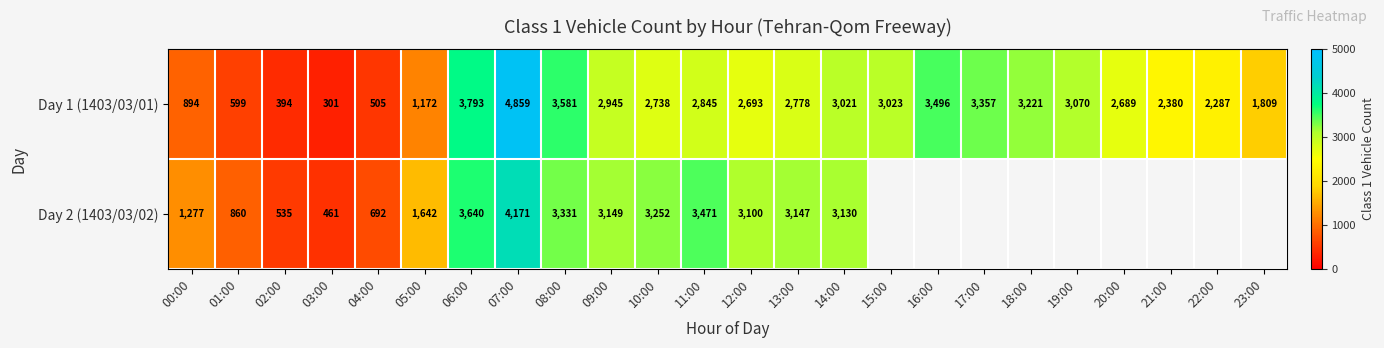

What is the greatest value displayed?

4859.0